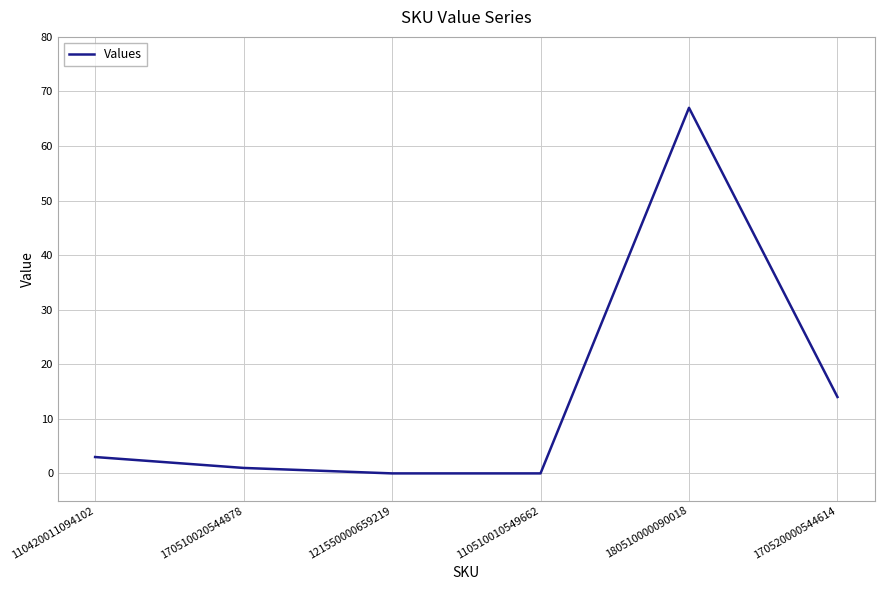

True or false: the data shows 0 at 110510010549662.

True